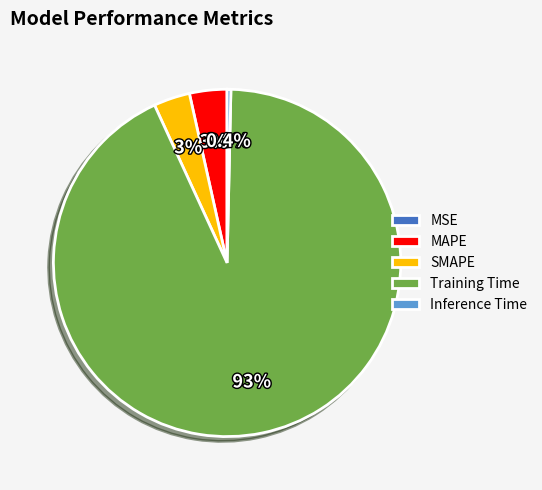

What is the largest slice in the pie chart?

Training Time